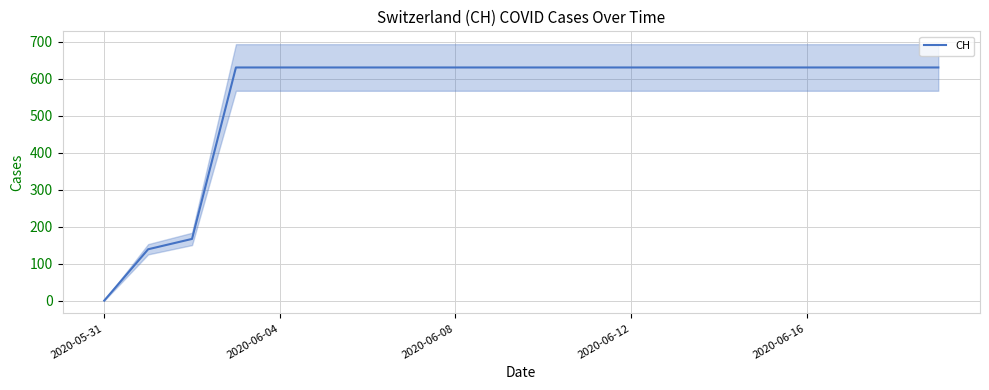

Is it true that CH equals 631 at 2020-06-16?

True